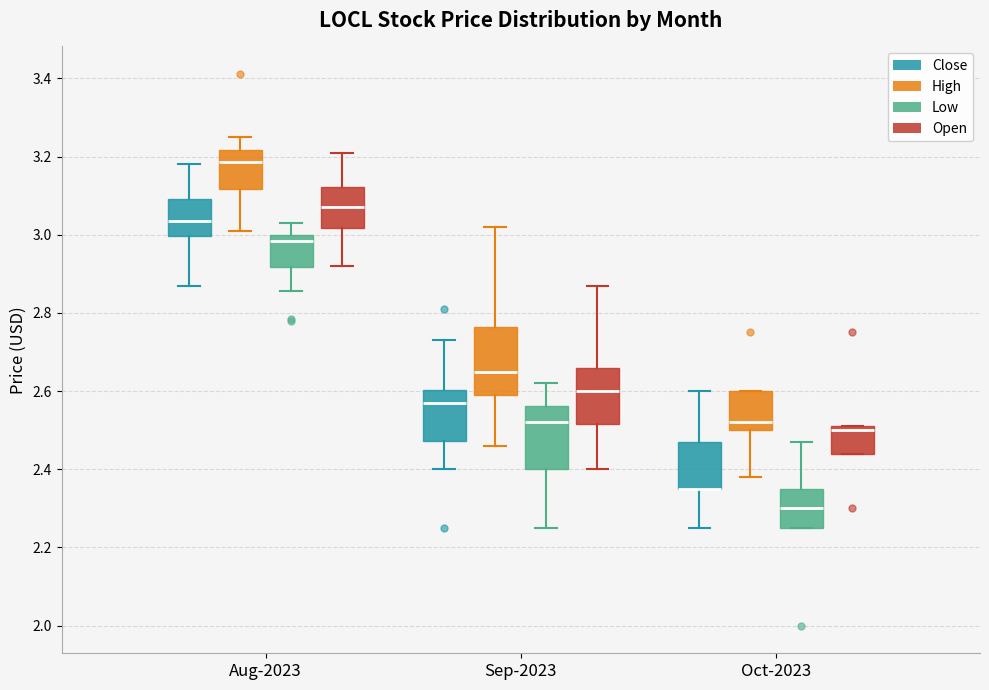

Reading left to right, transcribe this box plot: for each box, give where its median line is, the range the box spans, and where its two whiskers end, as read against the y-axis. The values are not printed on the chart, so give them approximately, as read against the axis.

Aug-2023 (Close): median 3.04, box 3.00 to 3.10, whiskers 2.86 to 3.18
Aug-2023 (High): median 3.18, box 3.12 to 3.22, whiskers 3.00 to 3.26
Aug-2023 (Low): median 2.98, box 2.92 to 3.00, whiskers 2.86 to 3.02
Aug-2023 (Open): median 3.06, box 3.02 to 3.12, whiskers 2.92 to 3.22
Sep-2023 (Close): median 2.56, box 2.48 to 2.60, whiskers 2.40 to 2.74
Sep-2023 (High): median 2.66, box 2.58 to 2.76, whiskers 2.46 to 3.02
Sep-2023 (Low): median 2.52, box 2.40 to 2.56, whiskers 2.26 to 2.62
Sep-2023 (Open): median 2.60, box 2.52 to 2.66, whiskers 2.40 to 2.86
Oct-2023 (Close): median 2.34 (drawn on the box's lower edge), box 2.34 to 2.48, whiskers 2.26 to 2.60
Oct-2023 (High): median 2.52, box 2.50 to 2.60, whiskers 2.38 to 2.60
Oct-2023 (Low): median 2.30, box 2.26 to 2.34, whiskers 2.26 to 2.48
Oct-2023 (Open): median 2.50 (just below the box's upper edge), box 2.44 to 2.50, whiskers 2.44 to 2.50